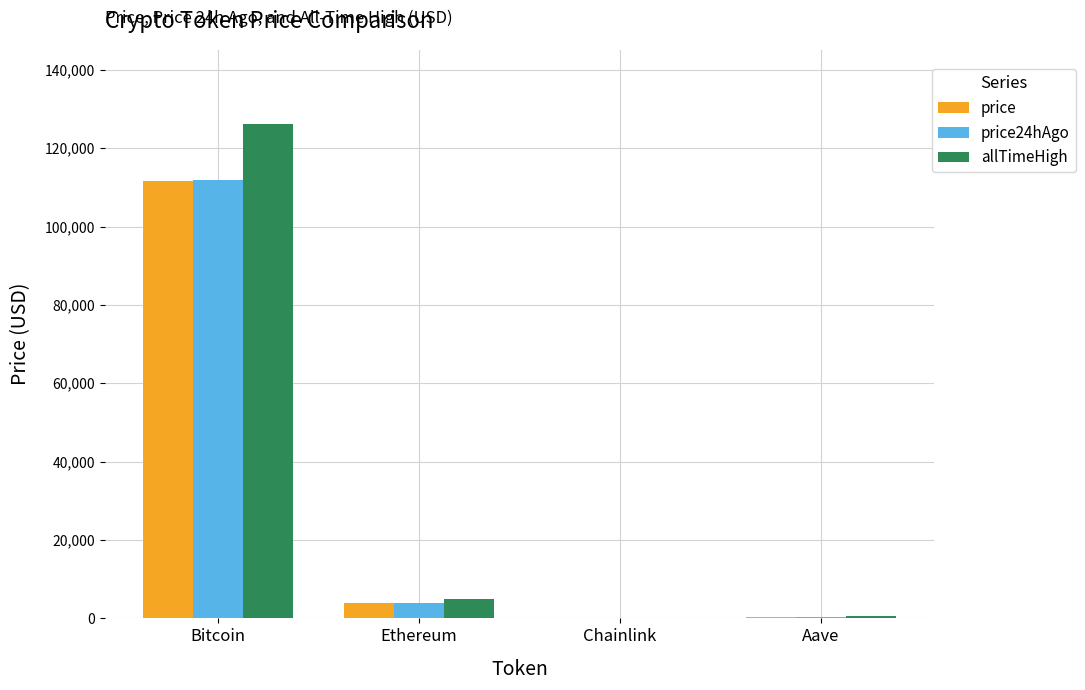

What is the sum of the allTimeHigh values at Ethereum and Aave?

5607.7